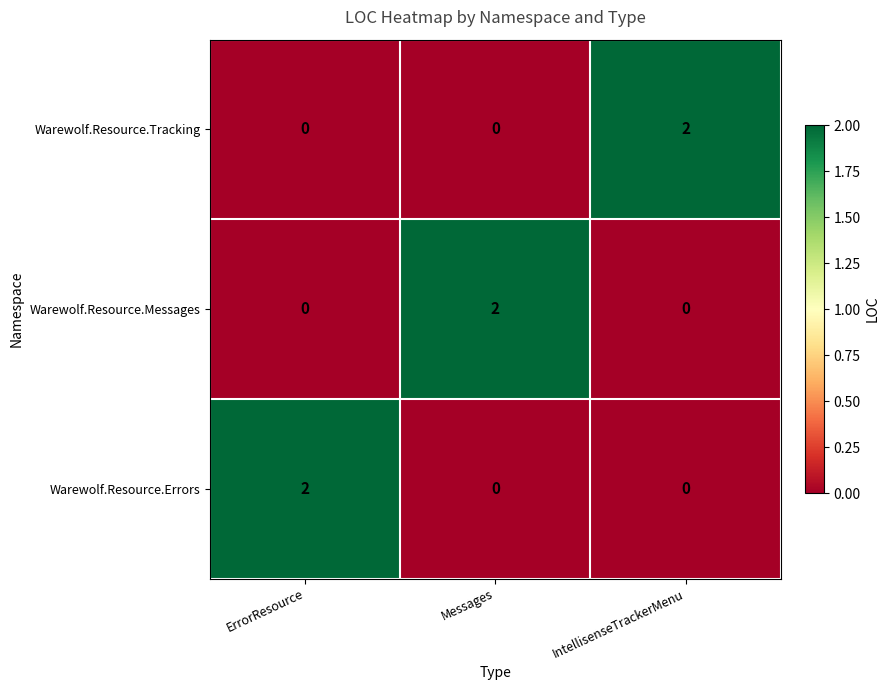

How many Warewolf.Resource.Tracking values are between 0 and 2?

3